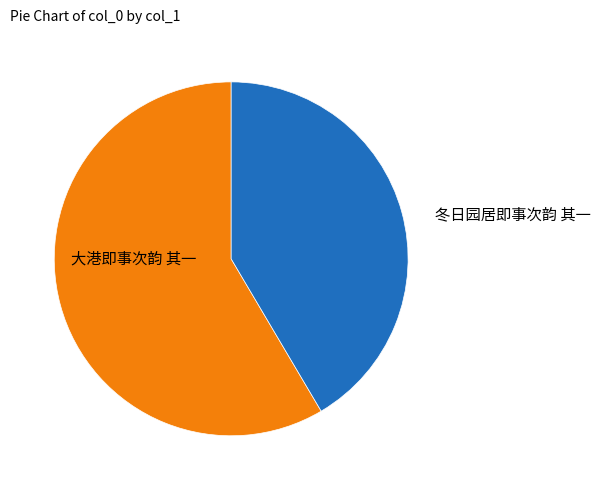

How many segments does this pie chart have?

2